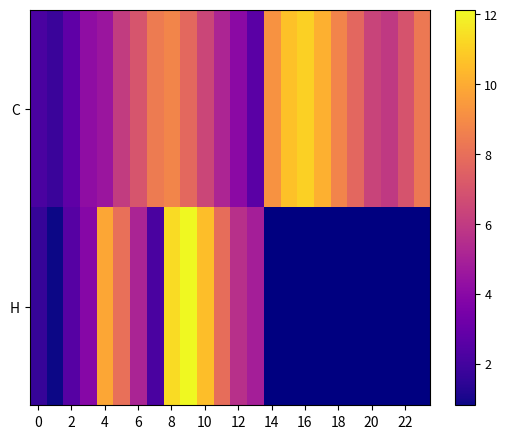

What is the difference between the maximum and minimum values in the C series?

9.3